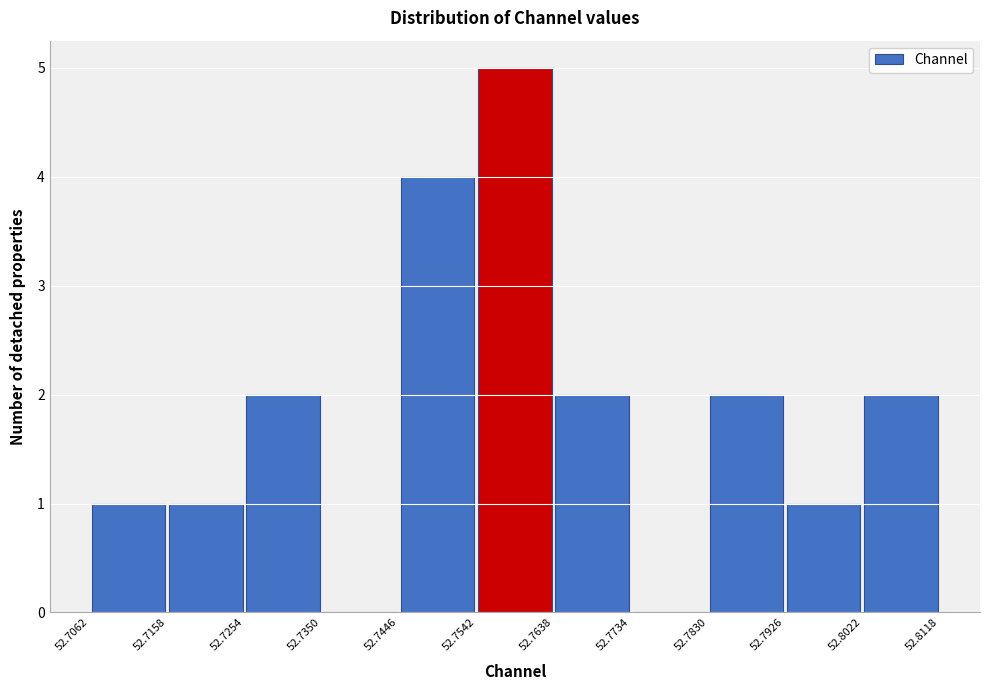

Reading left to right, transcribe this chart: for each bar, give the range it covers on the x-axis and its height. The values are not printed on the chart, so give them approximately, as read against the axis.

52.7062 to 52.7158: 1
52.7158 to 52.7254: 1
52.7254 to 52.7350: 2
52.7350 to 52.7446: 0
52.7446 to 52.7542: 4
52.7542 to 52.7638: 5
52.7638 to 52.7734: 2
52.7734 to 52.7830: 0
52.7830 to 52.7926: 2
52.7926 to 52.8022: 1
52.8022 to 52.8118: 2